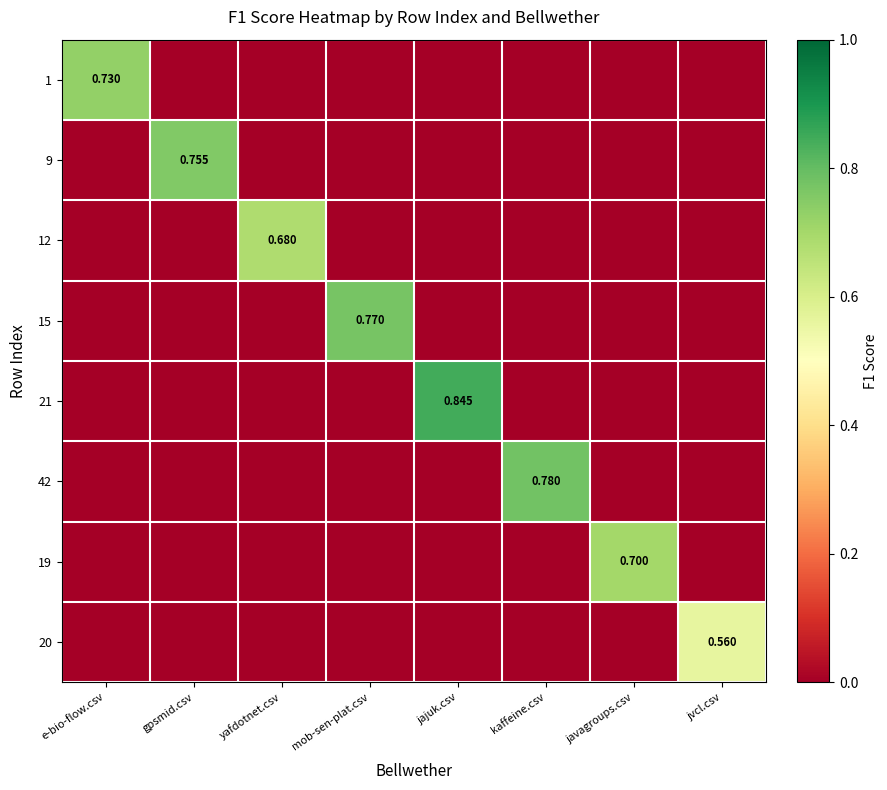

The value of 12 at kaffeine.csv is 0.4. True or false?

False